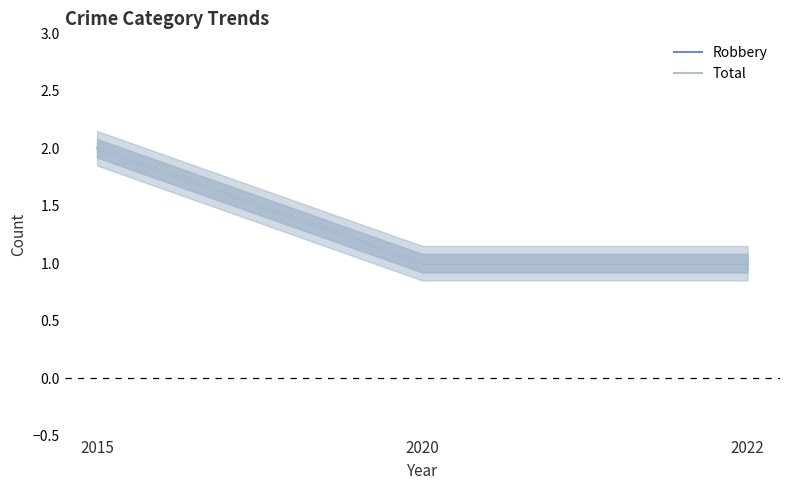

Does the chart display data point markers on the line(s)?

No